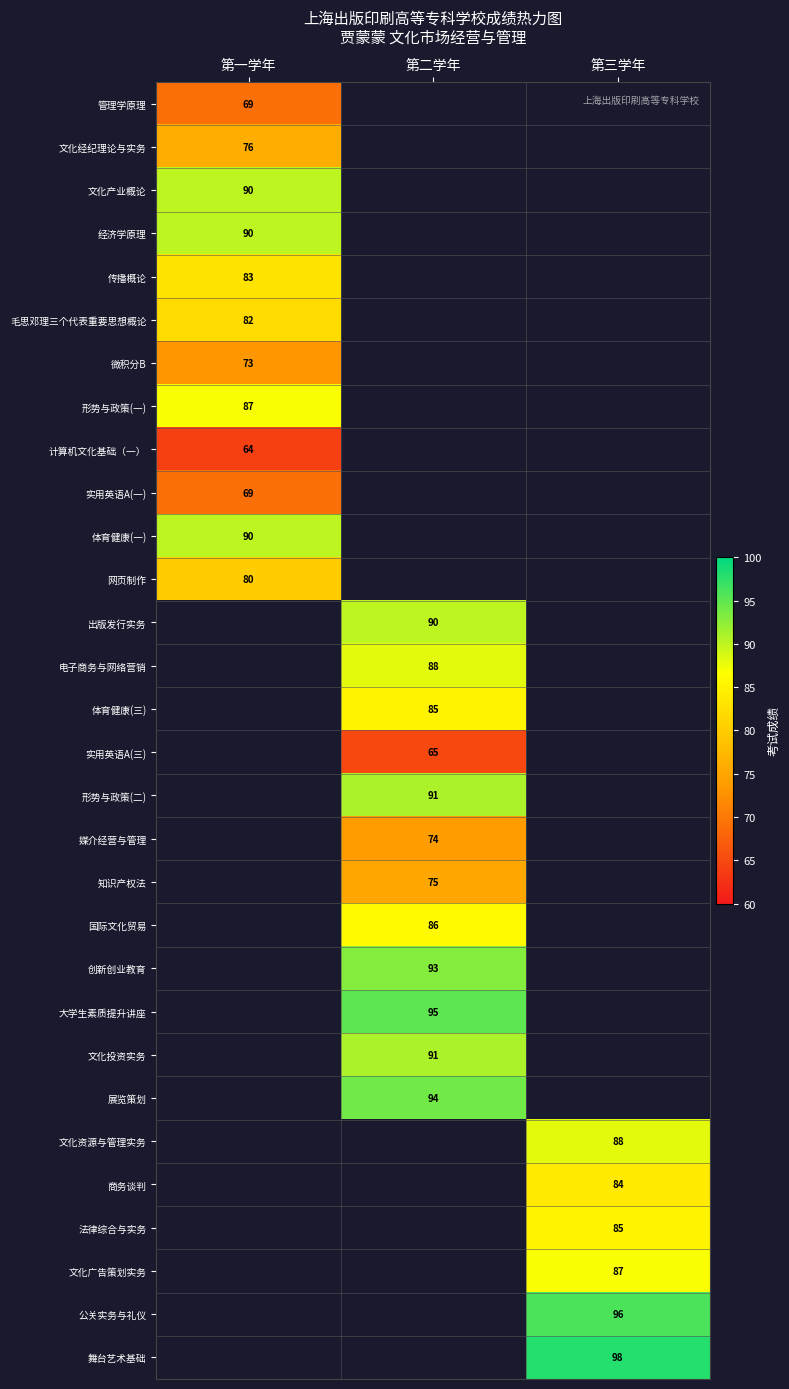

Which label corresponds to the largest value in the chart?

第三学年